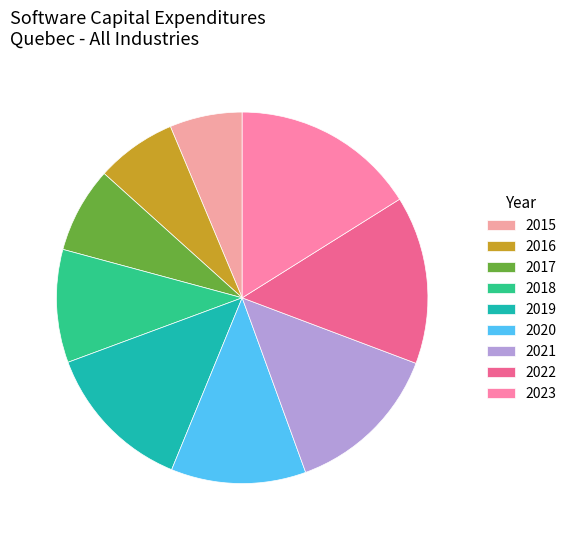

Which has a higher value, 2018 or 2015?

2018